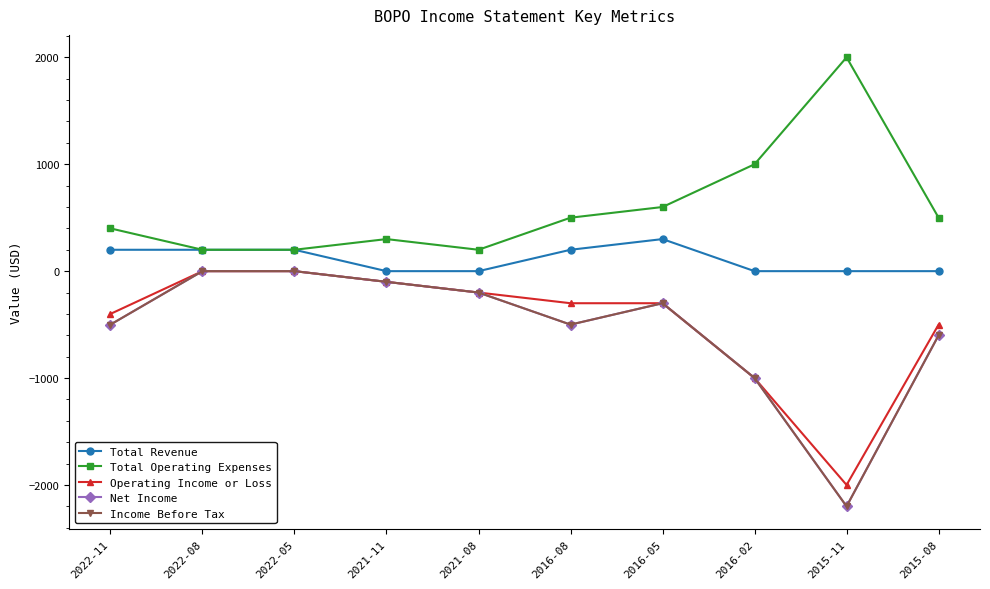

Is this an area chart (filled region under the line)?

No